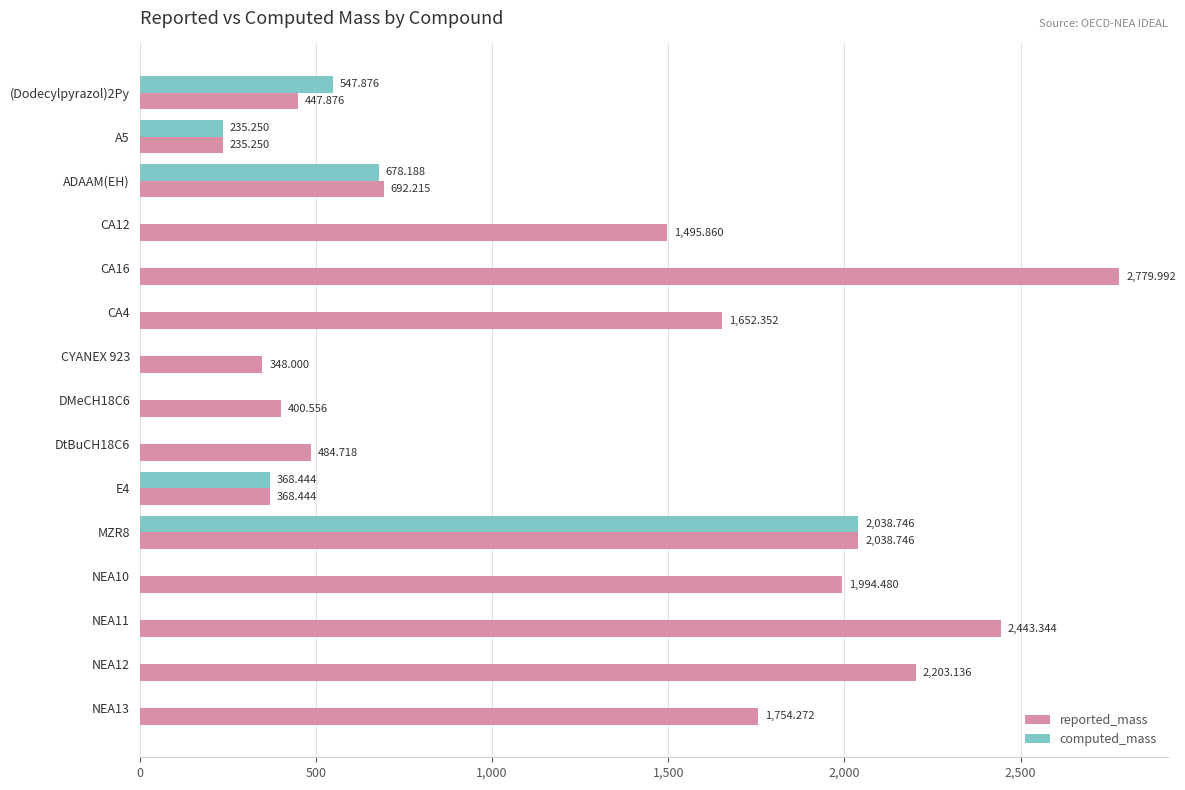

Which series changed the most between CA12 and NEA13?

reported_mass